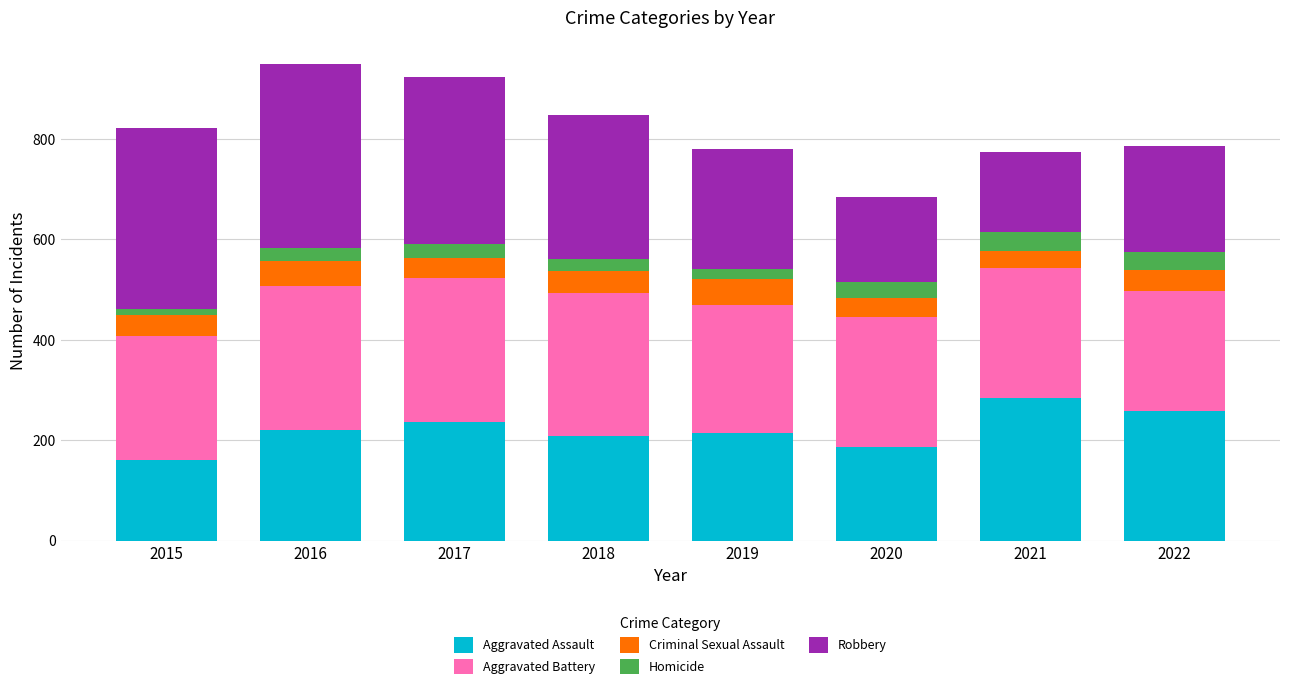

What are all the series names shown in the legend?

Aggravated Assault, Aggravated Battery, Criminal Sexual Assault, Homicide, Robbery